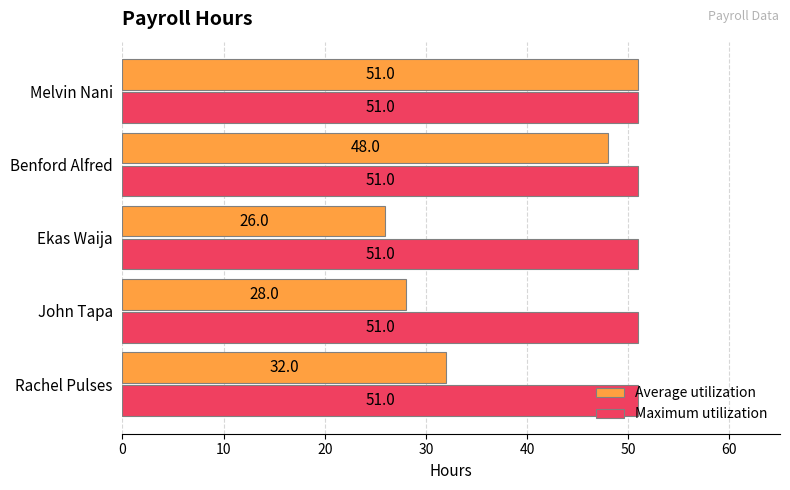

Where is Average utilization nearest to the value 38?

Rachel Pulses